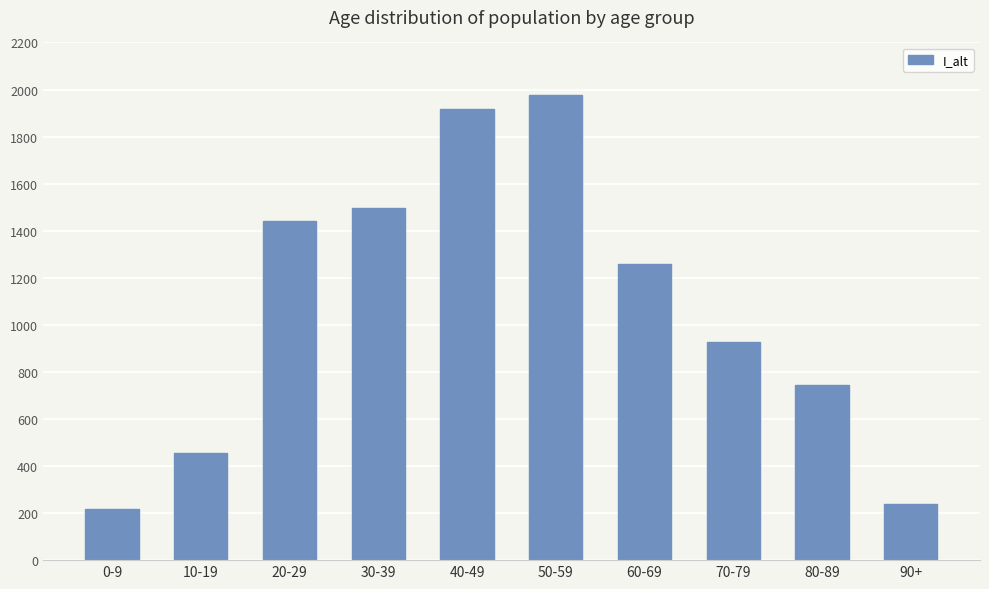

What is the maximum value shown in the chart?

1976